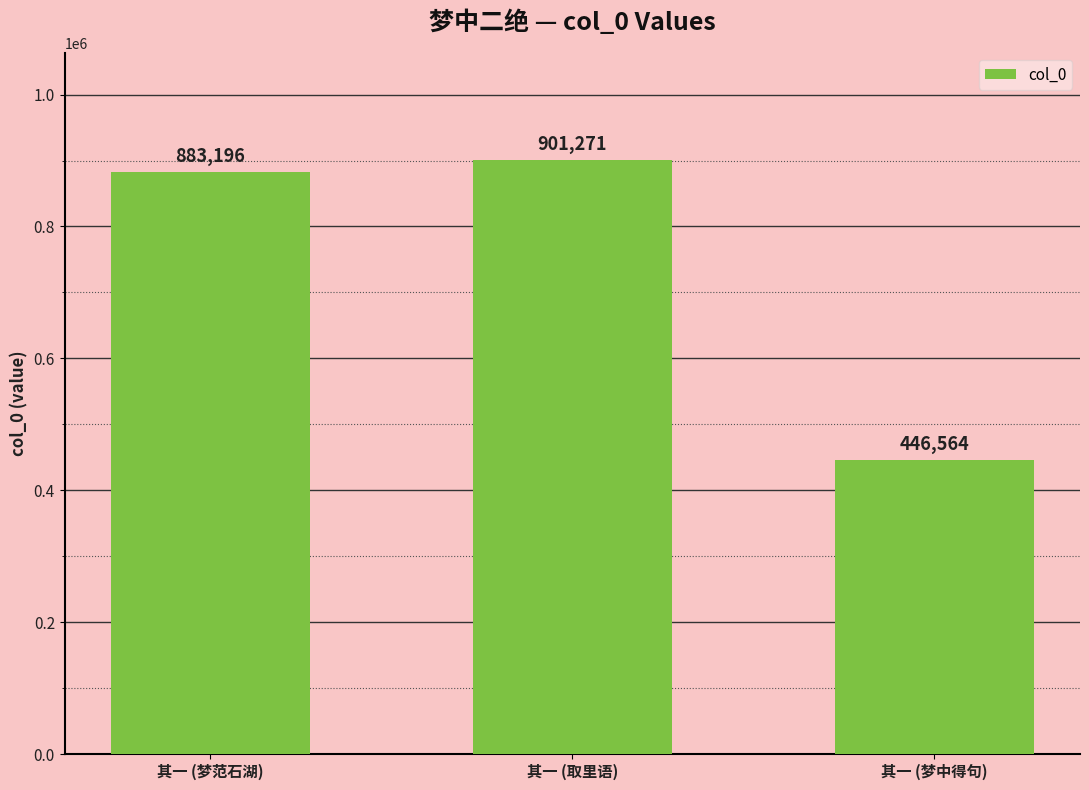

The chart shows a value of 642710 at 其一 (梦中得句). True or false?

False